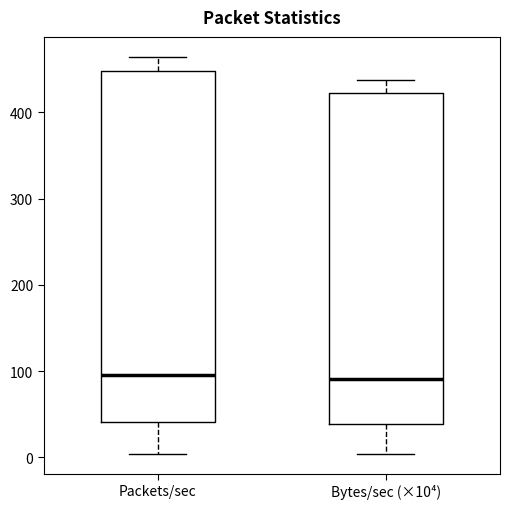

Reading left to right, read every box against the y-axis: the position of its median line, the range the box covers, and the ends of its whiskers. The values are not printed on the chart, so give them approximately, as read against the axis.

Packets/sec: median 100, box 40 to 450, whiskers 0 to 460
Bytes/sec (×10⁴): median 90, box 40 to 420, whiskers 0 to 440